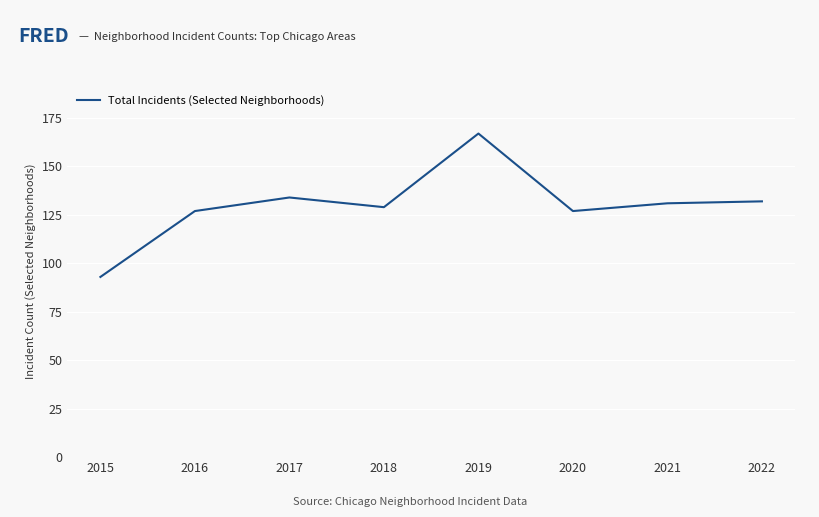

Which category has the highest value across all series?

2019